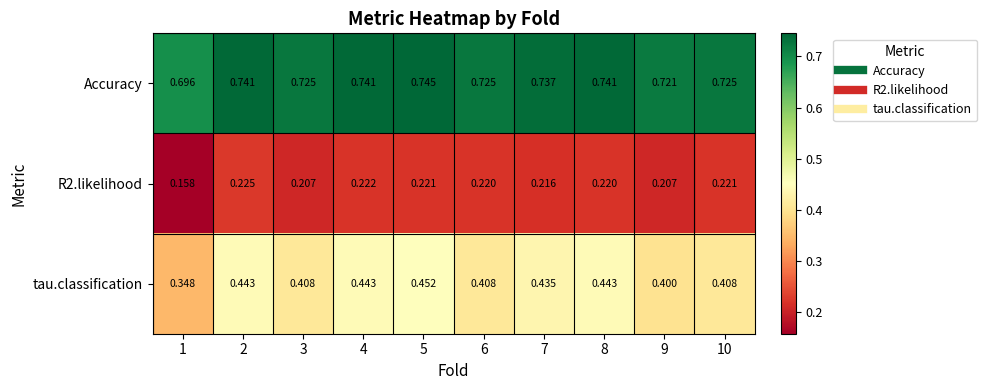

At 10, list the series in order from largest to smallest.

Accuracy, tau.classification, R2.likelihood